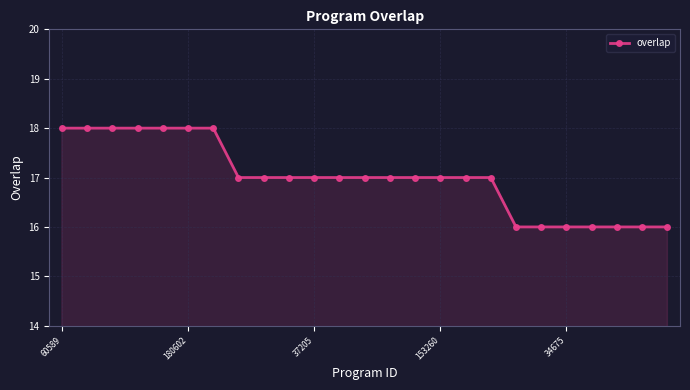

What is the smallest value displayed?

16